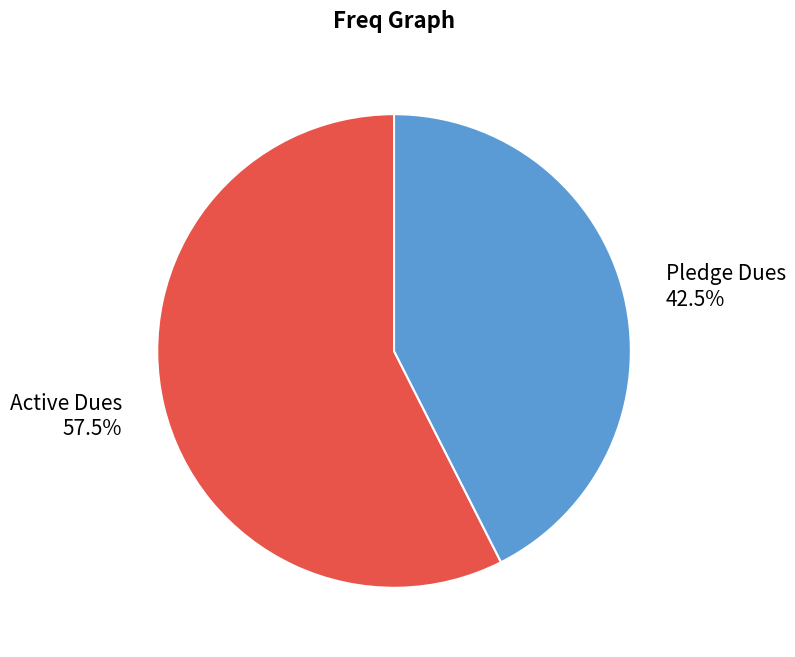

Does Active Dues represent more than half of the total?

Yes